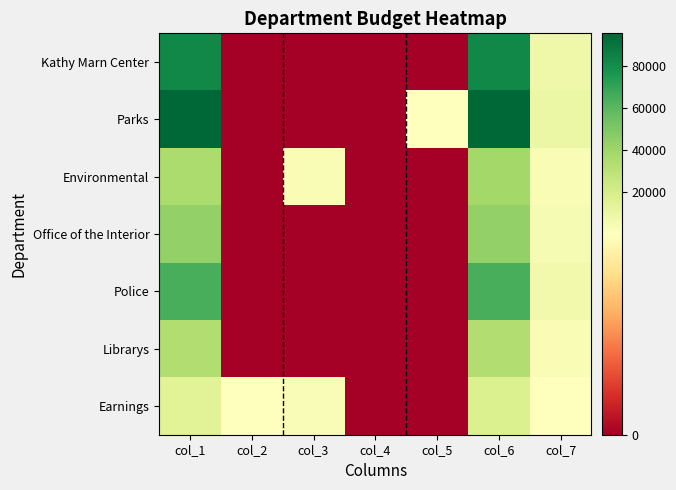

Reading left to right, extract all data points from this chart.

Kathy Marn Center: col_1=82838.3	col_2=0.0	col_3=0.0	col_4=0.0	col_5=0.0	col_6=82838.3	col_7=7838.0
Parks: col_1=95626.5	col_2=0.0	col_3=0.0	col_4=0.0	col_5=183.0	col_6=95809.5	col_7=9048.0
Environmental: col_1=35553.5	col_2=0.0	col_3=3284.6	col_4=0.0	col_5=0.0	col_6=38838.1	col_7=3532.0
Office of the Interior: col_1=44012.2	col_2=0.0	col_3=0.0	col_4=0.0	col_5=0.0	col_6=44012.2	col_7=4237.0
Police: col_1=64755.0	col_2=0.0	col_3=0.0	col_4=0.0	col_5=0.0	col_6=64755.0	col_7=6127.0
Librarys: col_1=33813.3	col_2=0.0	col_3=0.0	col_4=0.0	col_5=0.0	col_6=33813.3	col_7=3344.0
Earnings: col_1=14464.0	col_2=339.2	col_3=2548.2	col_4=0.0	col_5=0.0	col_6=17351.4	col_7=15.4